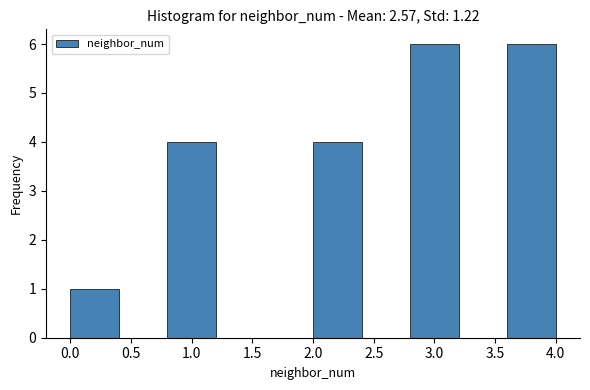

Reading left to right, list every bar in this chart as the range it spans on the x-axis followed by its height. The values are not printed on the chart, so give them approximately, as read against the axis.

0.0 to 0.4: 1
0.4 to 0.8: 0
0.8 to 1.2: 4
1.2 to 1.6: 0
1.6 to 2.0: 0
2.0 to 2.4: 4
2.4 to 2.8: 0
2.8 to 3.2: 6
3.2 to 3.6: 0
3.6 to 4.0: 6